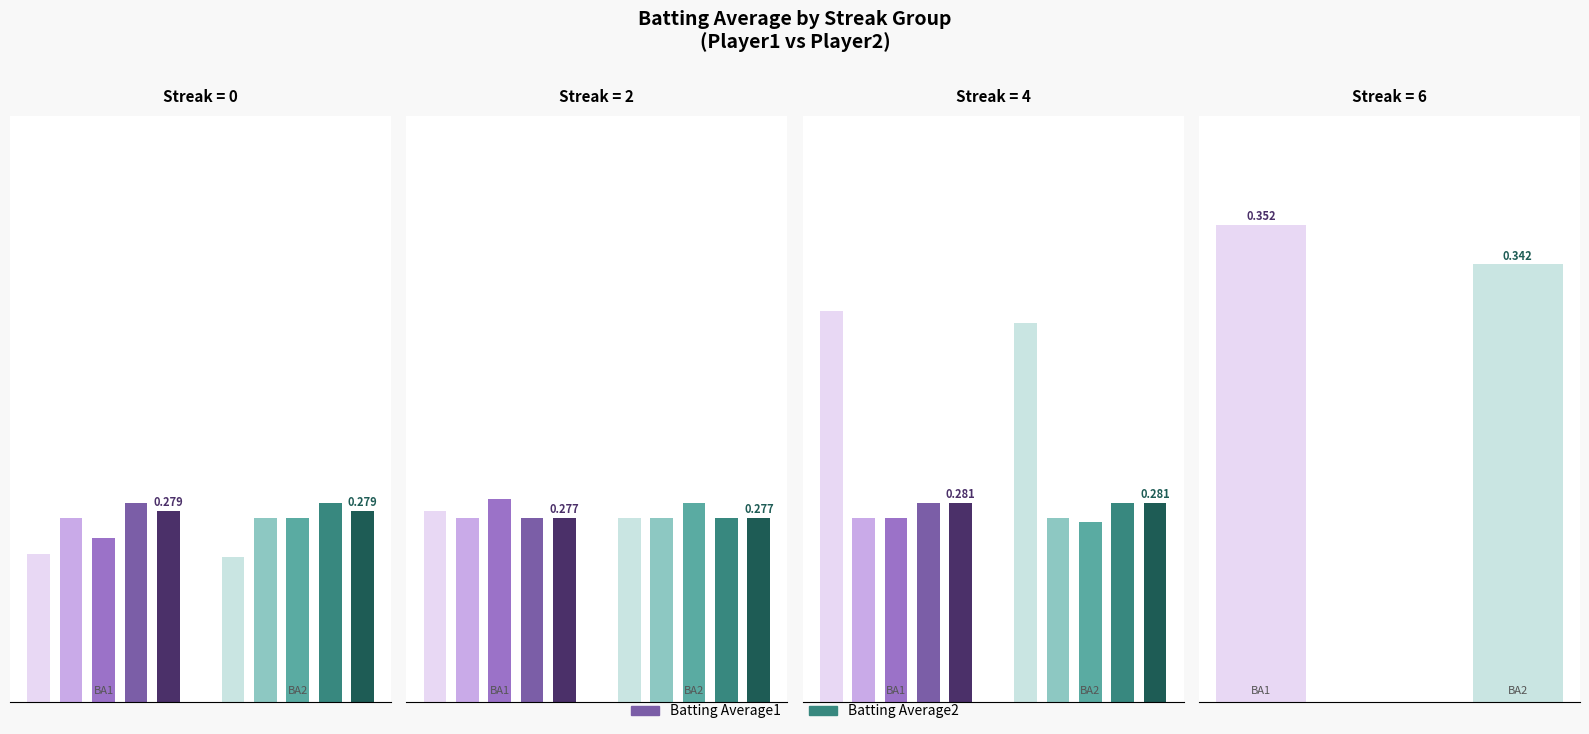

Rank the series by their average value, from highest to lowest.

Batting Average1, Batting Average2